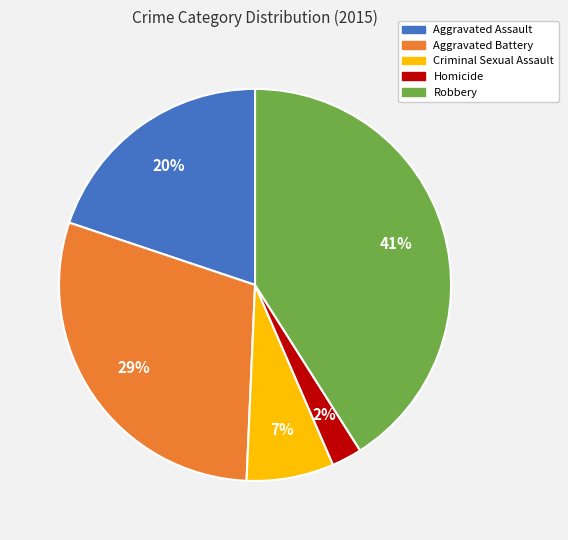

Count the number of slices in the pie.

5